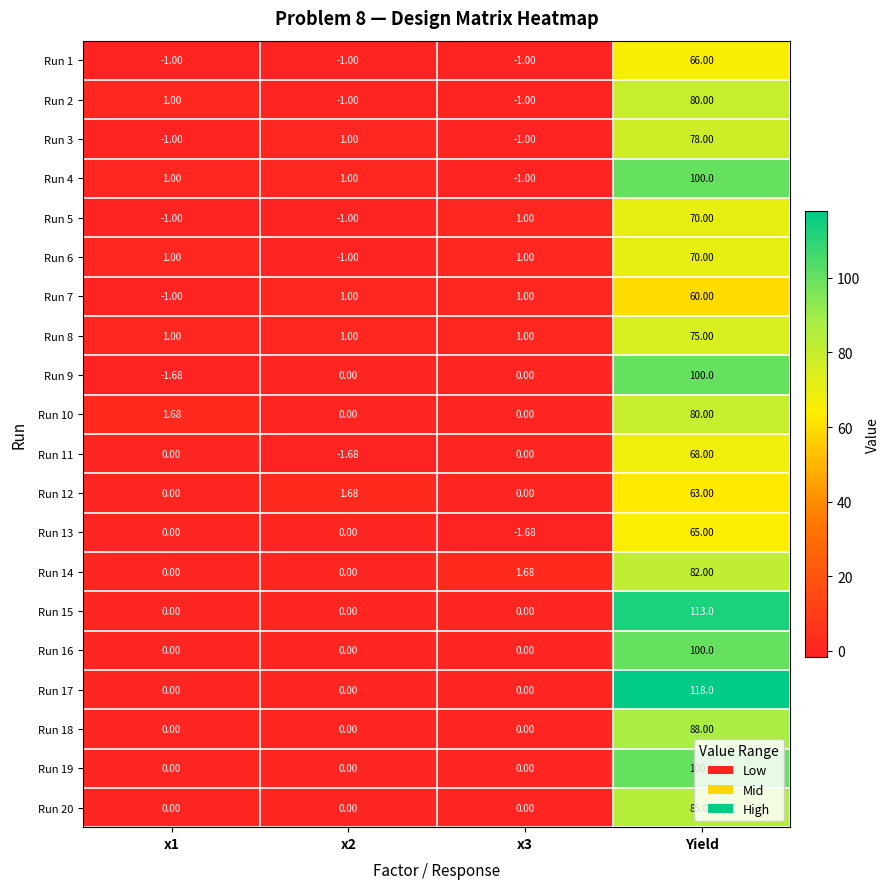

At which category is the sum across all series the highest?

Yield